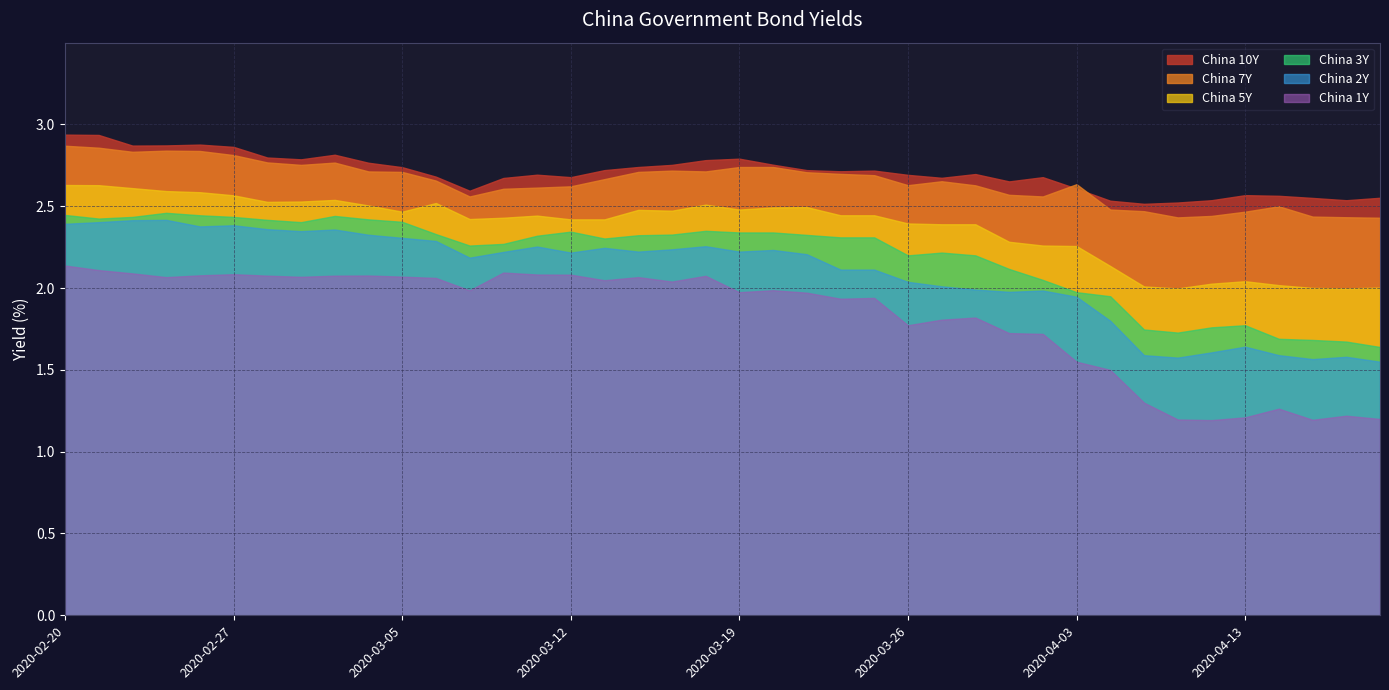

What is the average value of the China 3Y series?

2.2